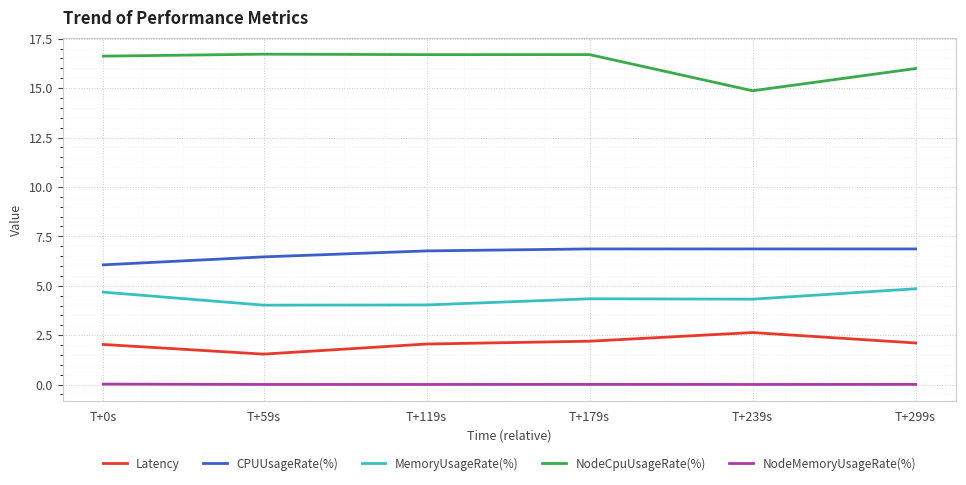

Rank the series at T+239s from lowest to highest value.

NodeMemoryUsageRate(%), Latency, MemoryUsageRate(%), CPUUsageRate(%), NodeCpuUsageRate(%)